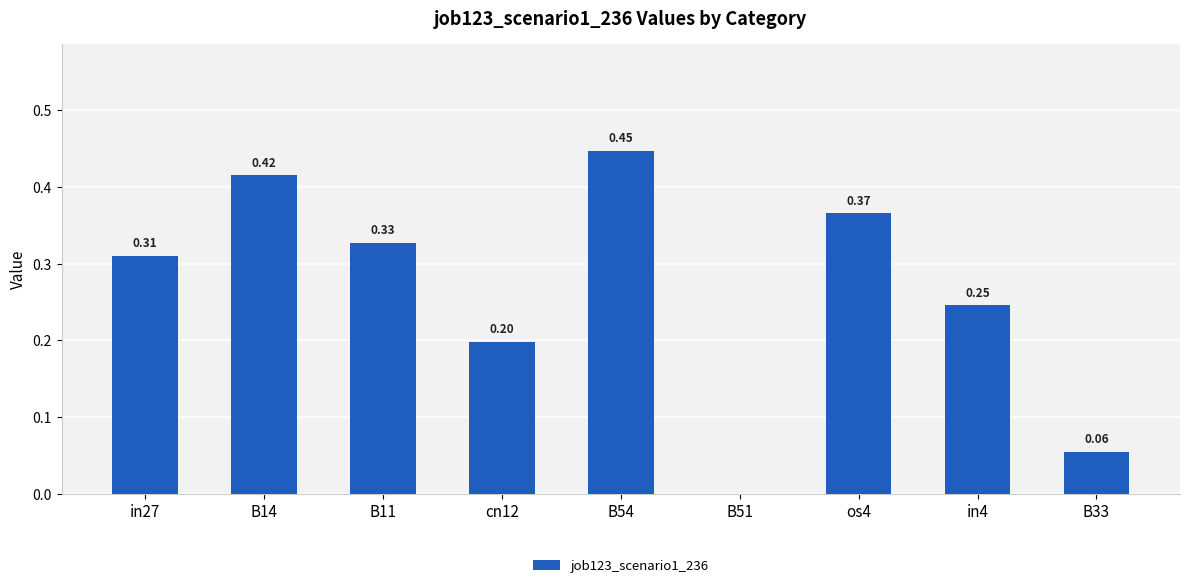

The chart shows a value of 0.3 at cn12. True or false?

False